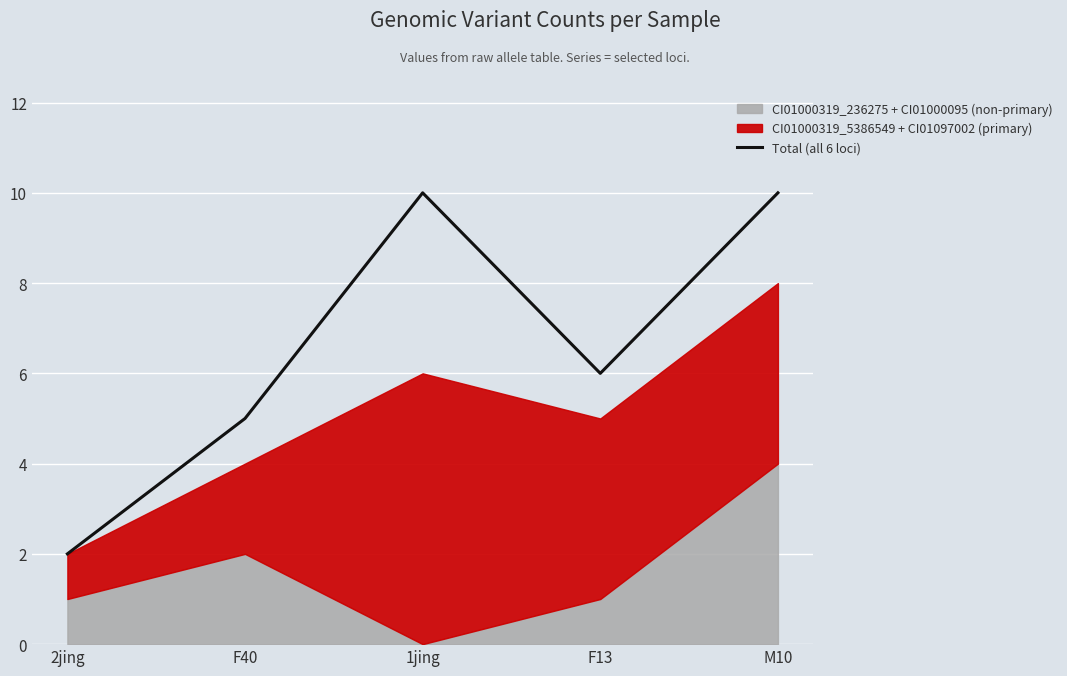

Approximately how many times larger is the value at 2jing compared to F13?

0.3